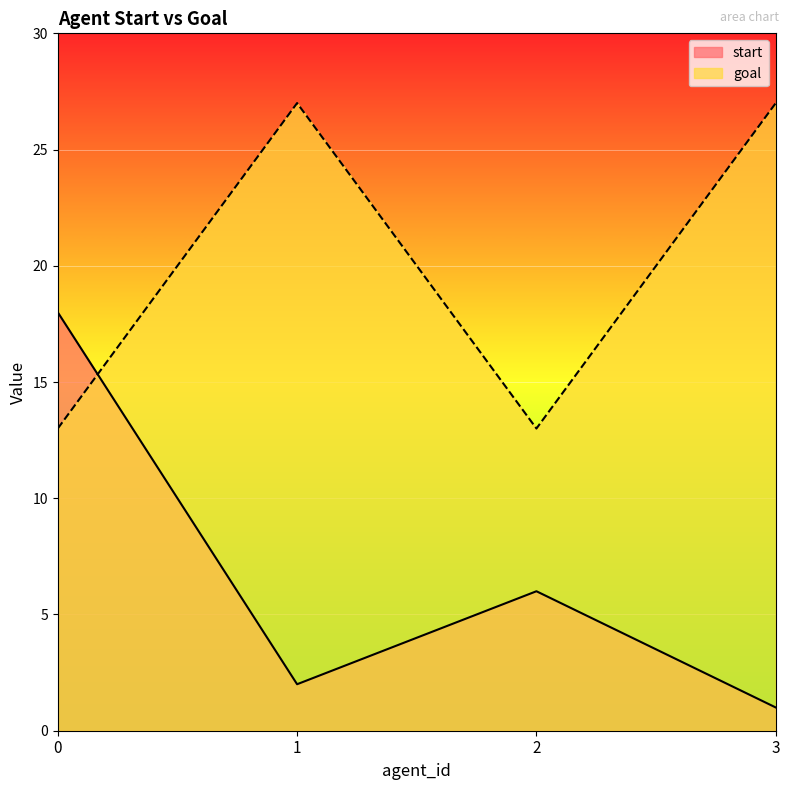

Reading left to right, list all the values displayed in this chart.

start: 0=18	1=2	2=6	3=1
goal: 0=13	1=27	2=13	3=27